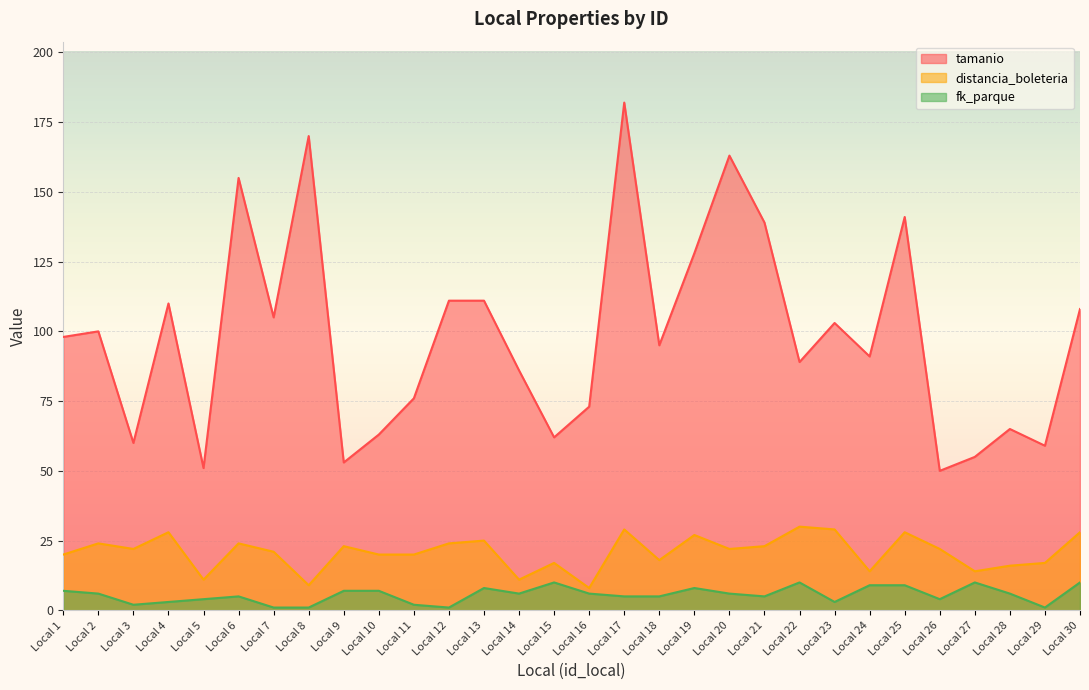

What is the value of the fk_parque point at the 16th from the left?

6